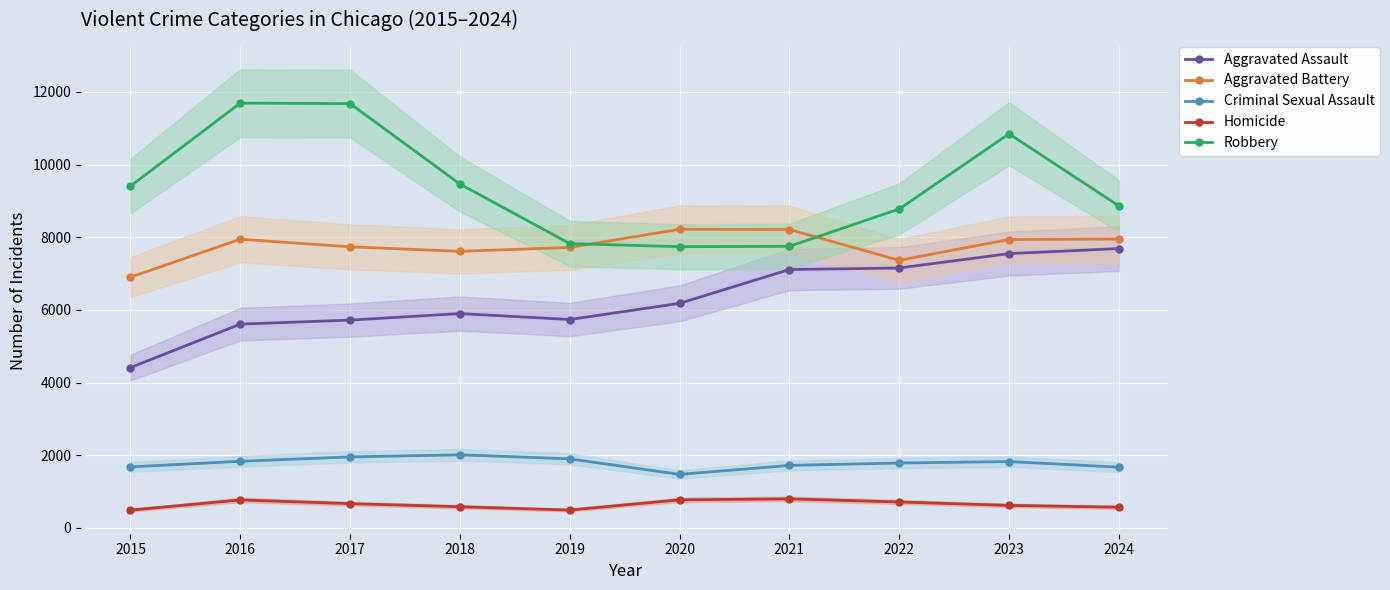

What is the value of the Homicide point at the 10th from the left?

570